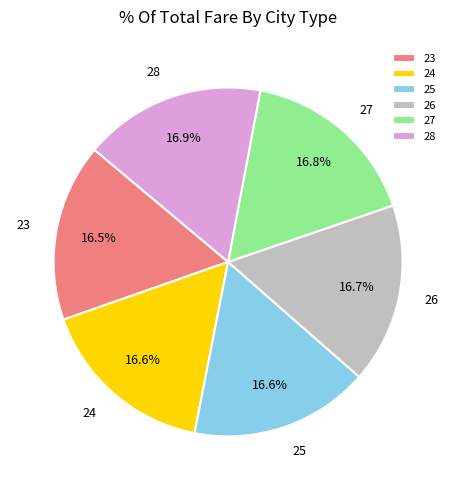

Does 27 account for over 50% of the chart?

No